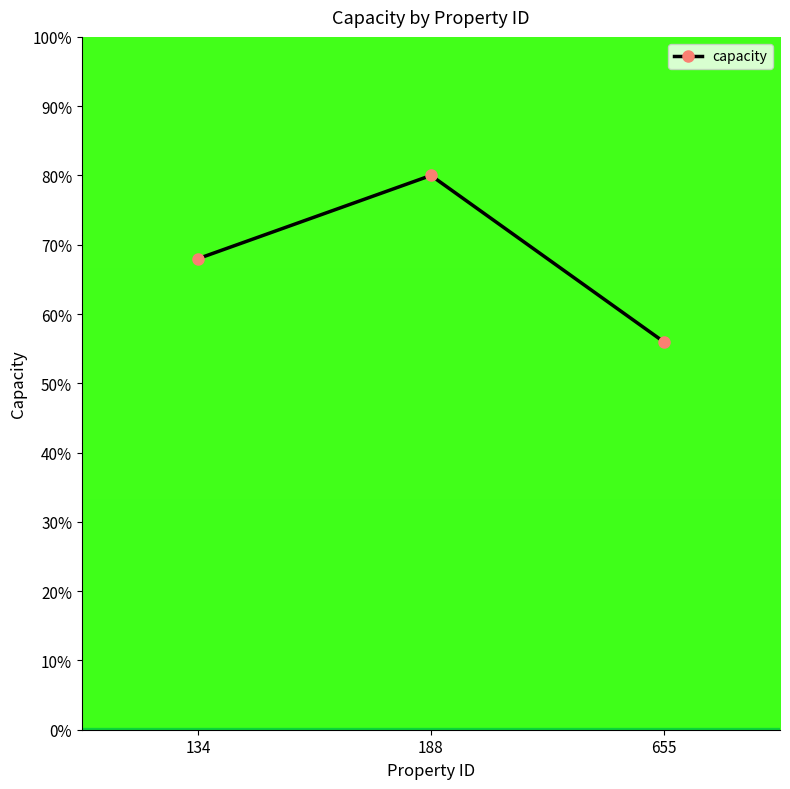

The chart shows a value of 56 at 655. True or false?

True